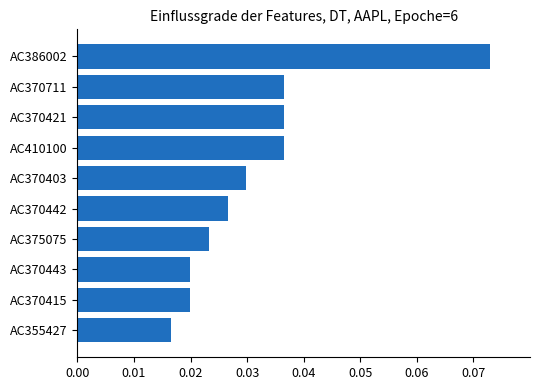

How many distinct data groups are displayed?

1